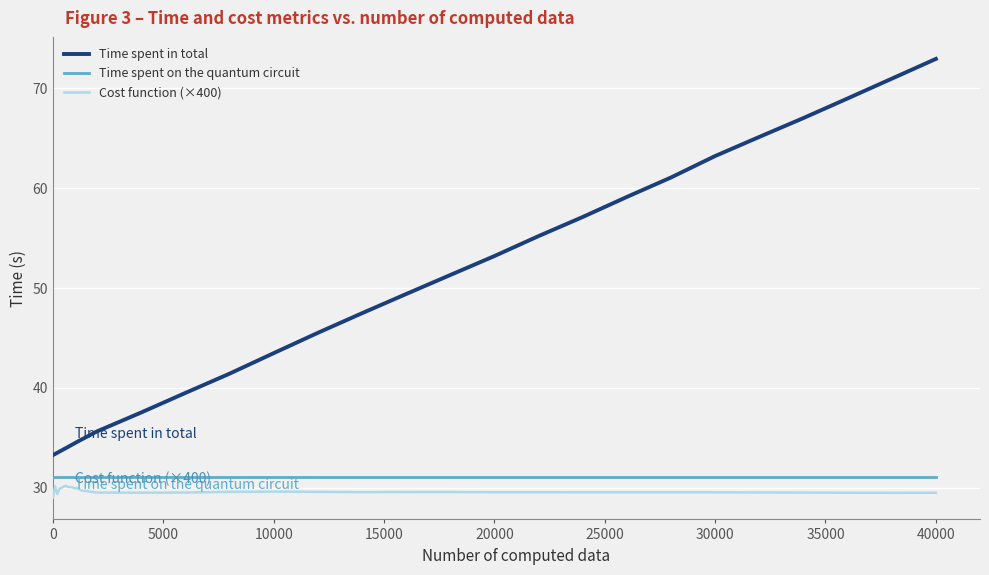

True or false: Time spent in total and Time spent on the quantum circuit cross at least once.

False